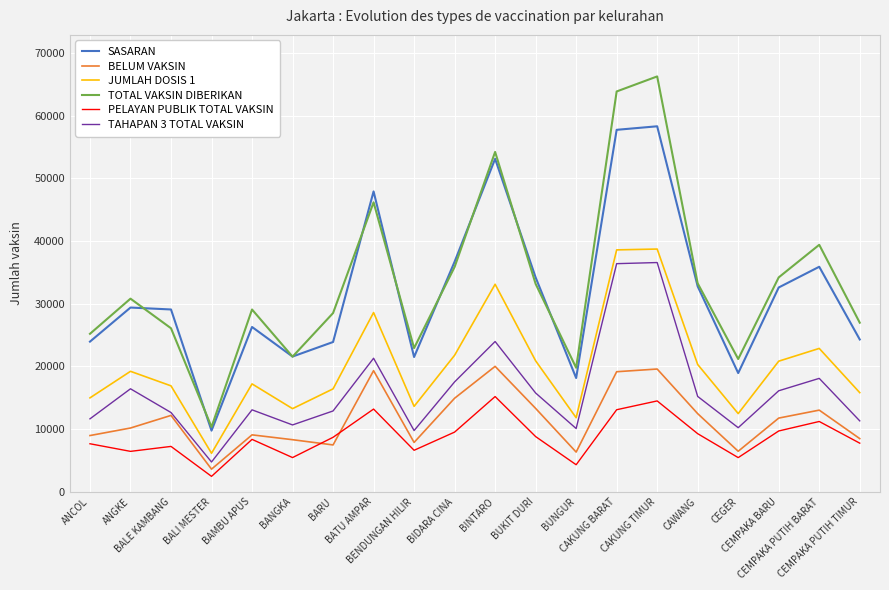

Which series has the largest range (max minus min)?

TOTAL VAKSIN DIBERIKAN